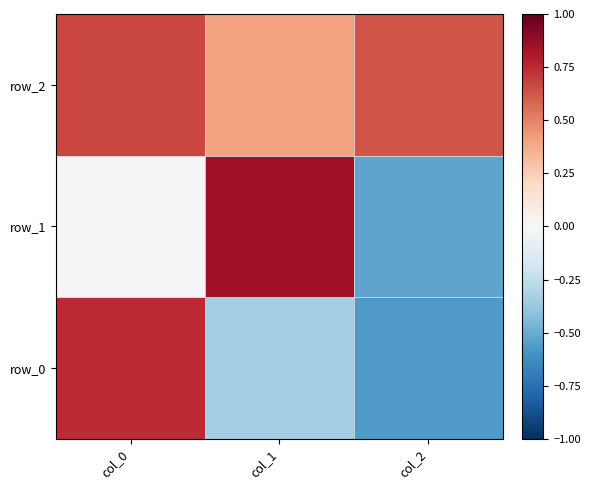

Which series changed the most between col_1 and col_2?

row_1